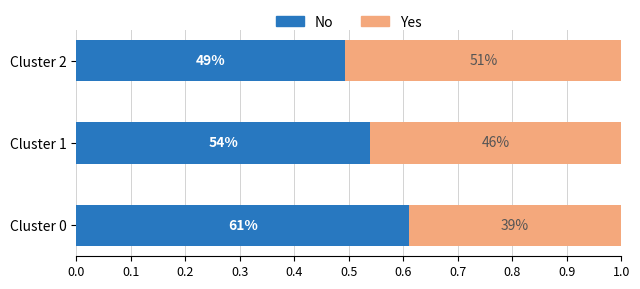

Reading right to left, what are all the values shown in this chart?

No: 0.5	0.5	0.6
Yes: 0.5	0.5	0.4